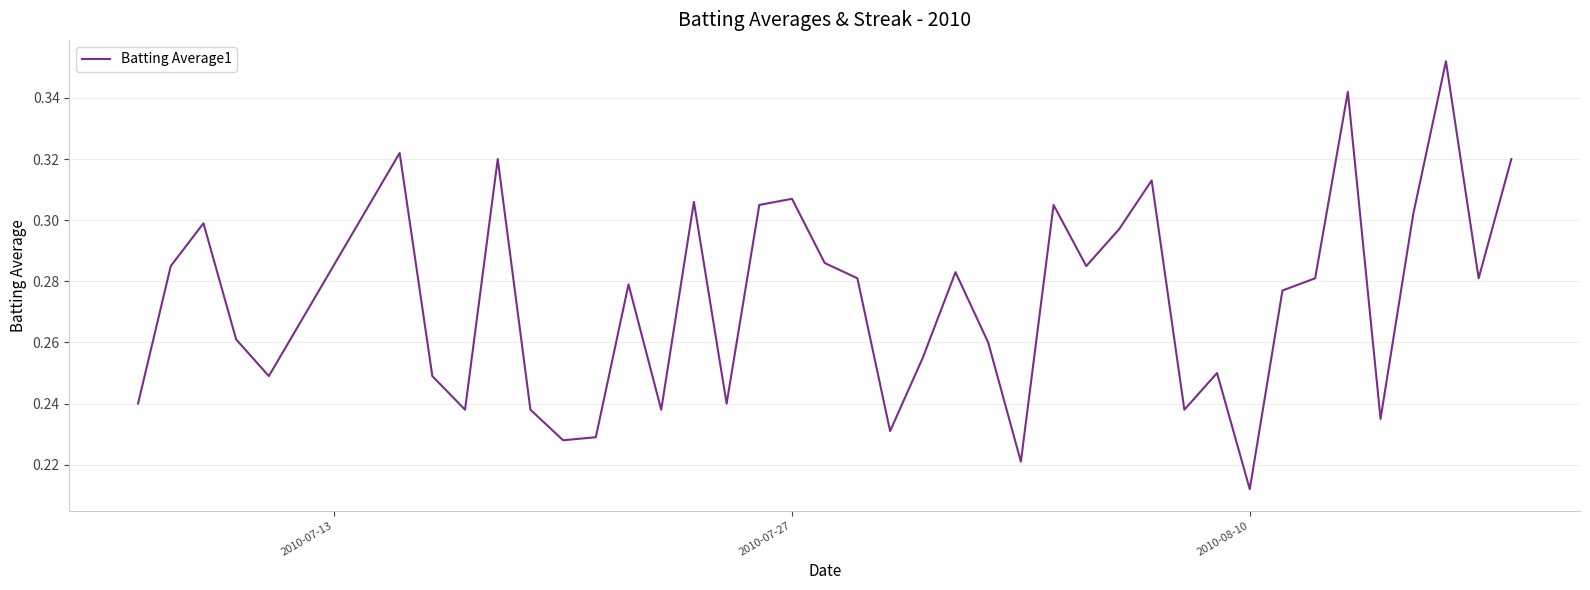

Does the chart display data point markers on the line(s)?

No